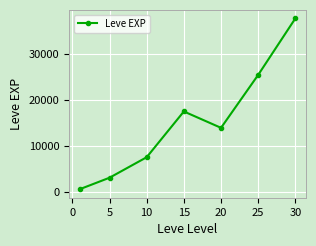

True or false: there are more than 1 points higher than both neighbors.

False